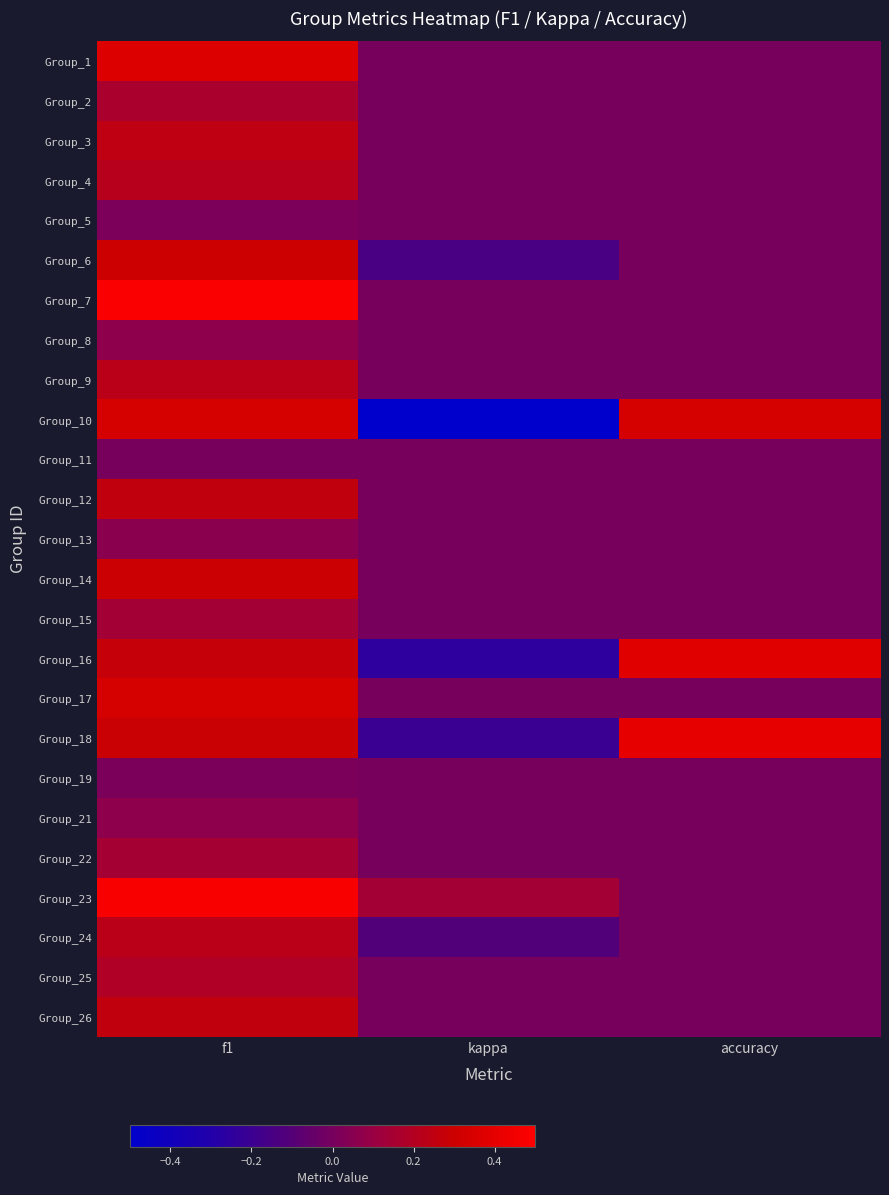

What is the spread (max minus min) of values at kappa?

0.6